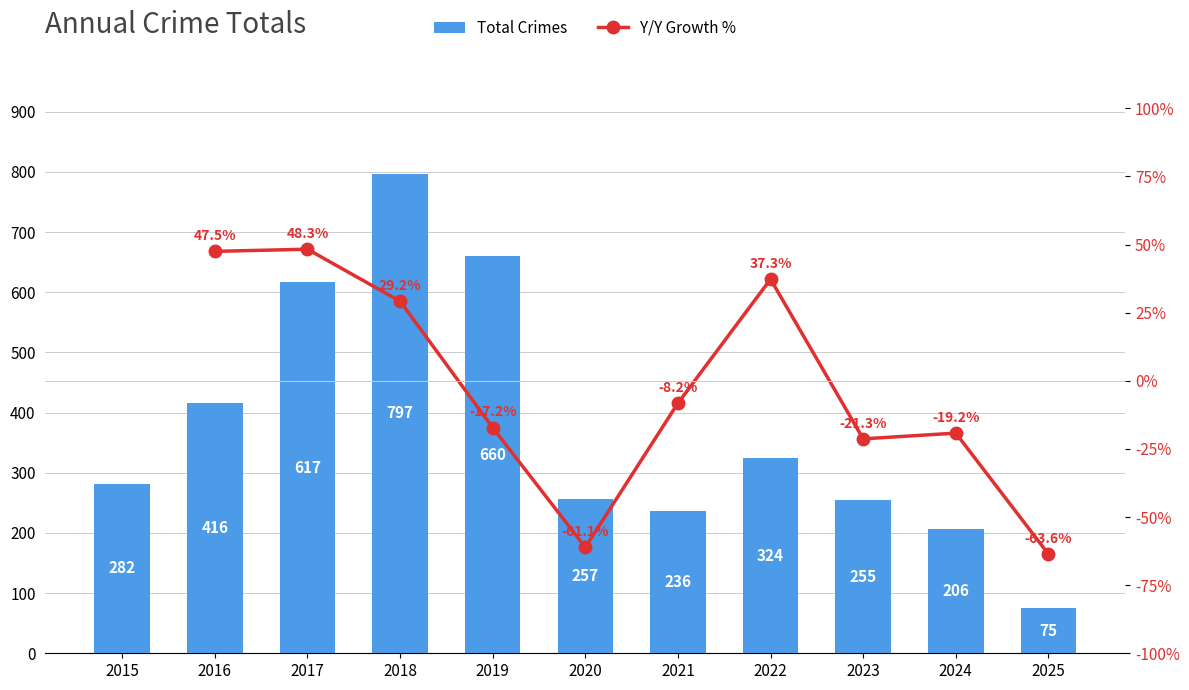

What is the minimum value shown in the chart?

75